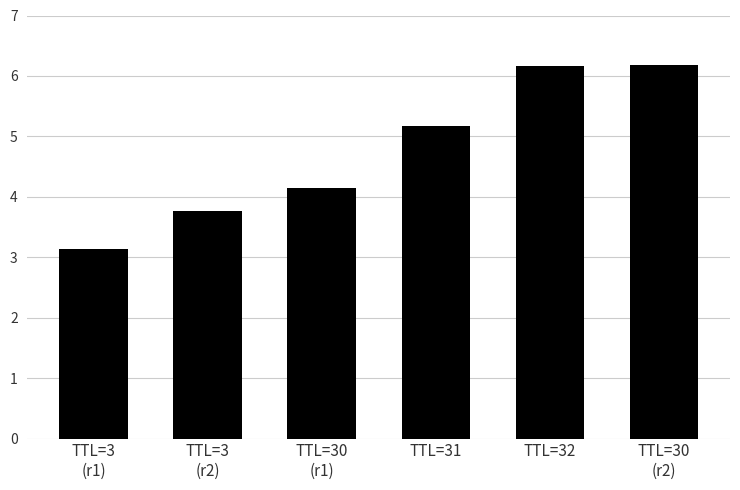

Where is the data nearest to the value 4?

TTL=30
(r1)